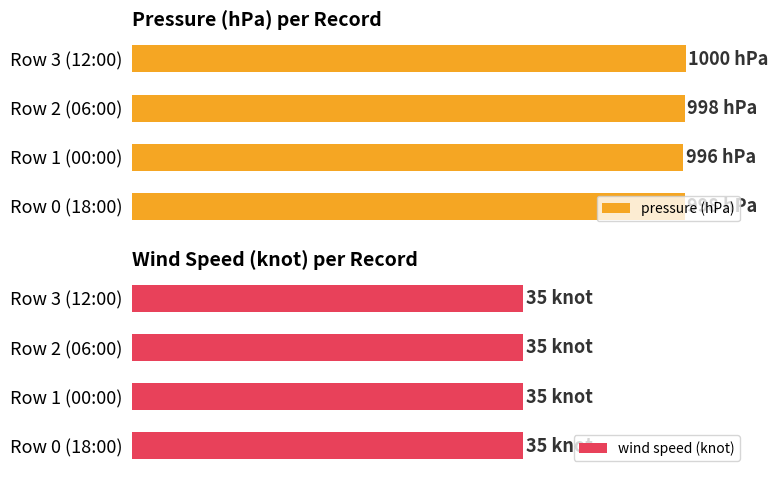

Which series has the largest total across all categories?

pressure (hPa)